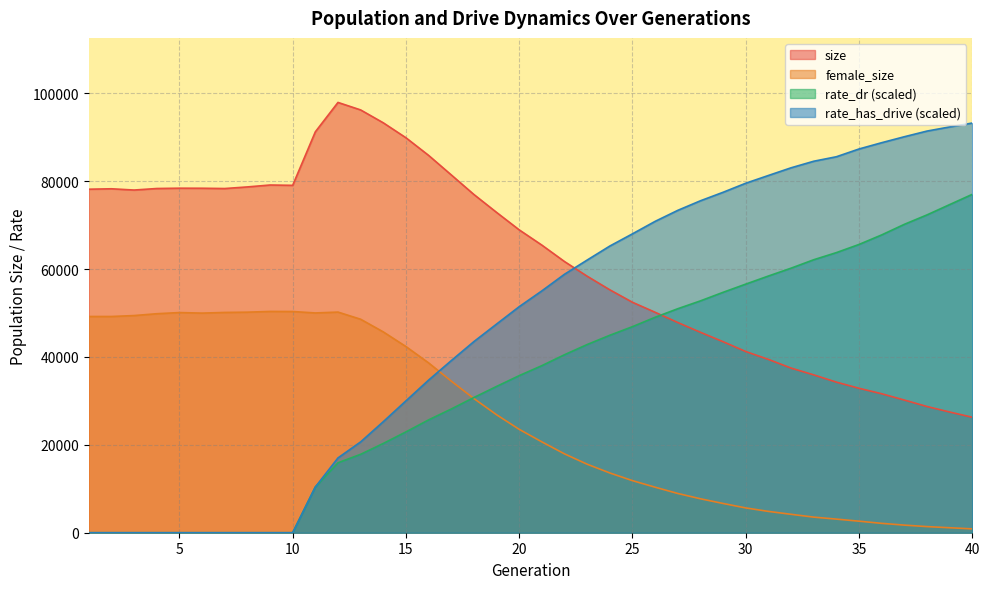

Between 36 and 32, which is larger?

32